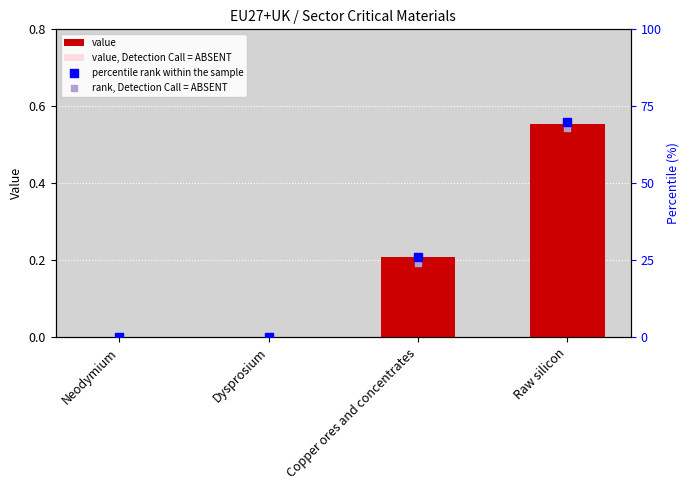

Which series has the widest spread of Y values?

percentile rank within the sample